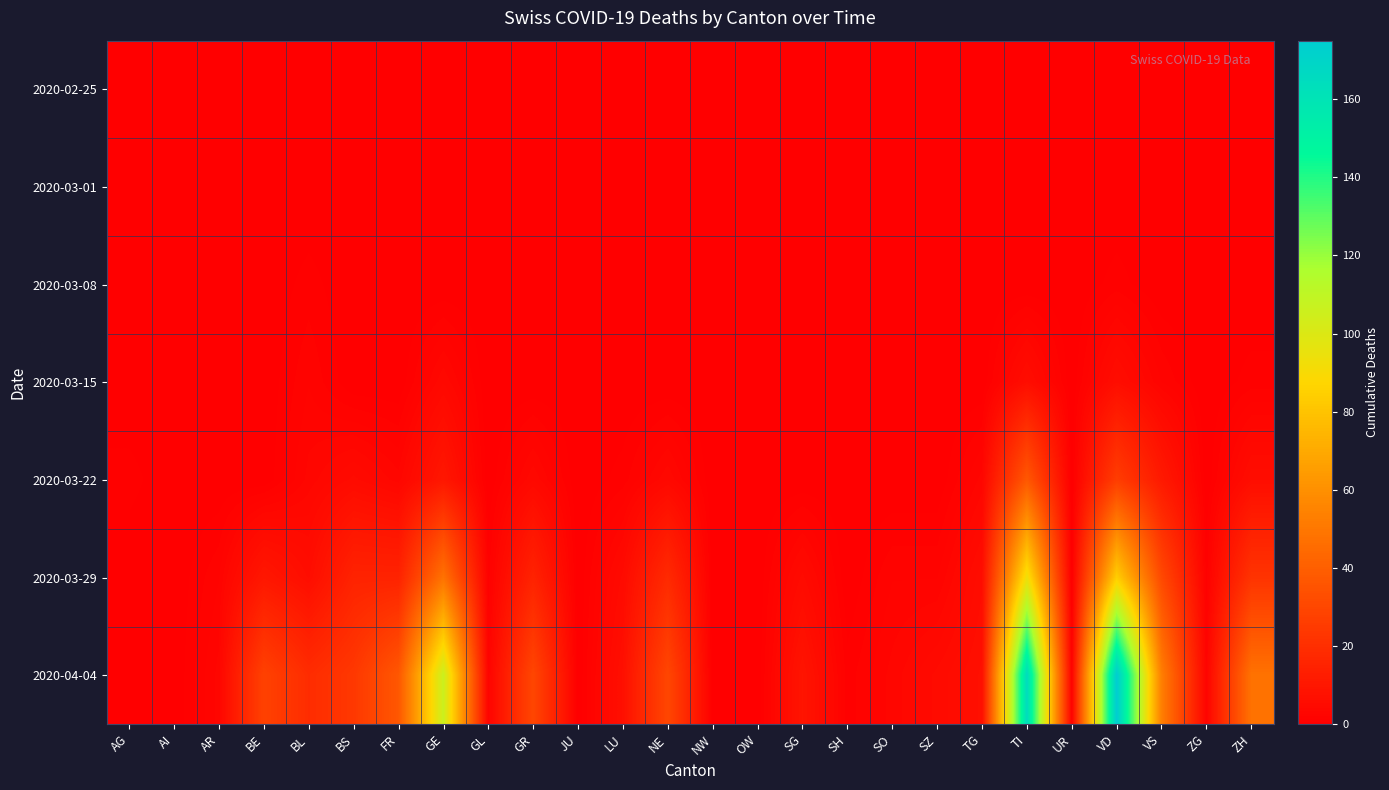

Rank the series at JU from lowest to highest value.

2020-02-25, 2020-03-01, 2020-03-08, 2020-03-15, 2020-03-22, 2020-03-29, 2020-04-04